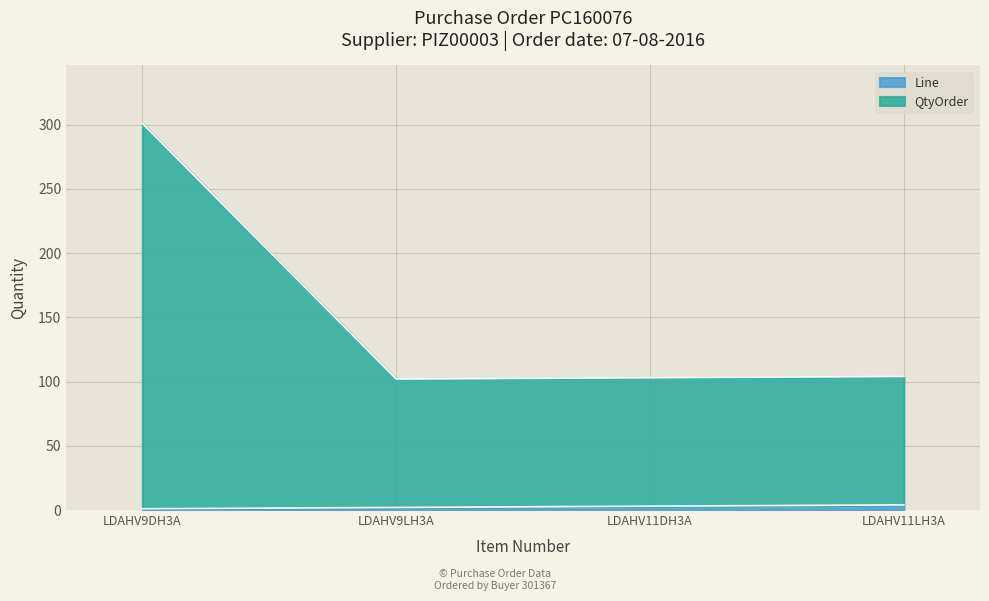

True or false: QtyOrder and Line cross at least once.

False